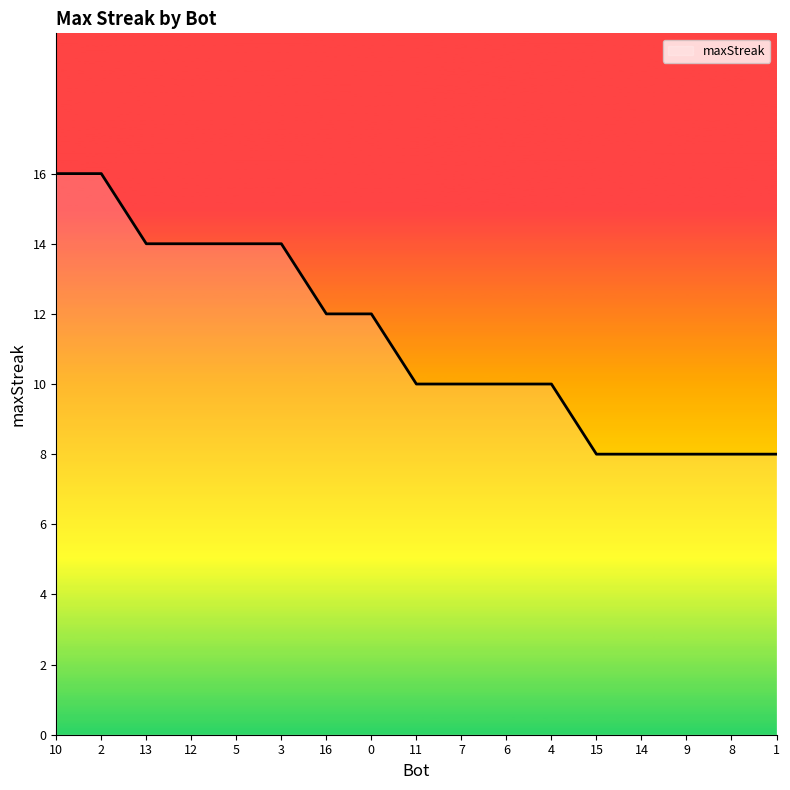

What value does the data have at 7?

10